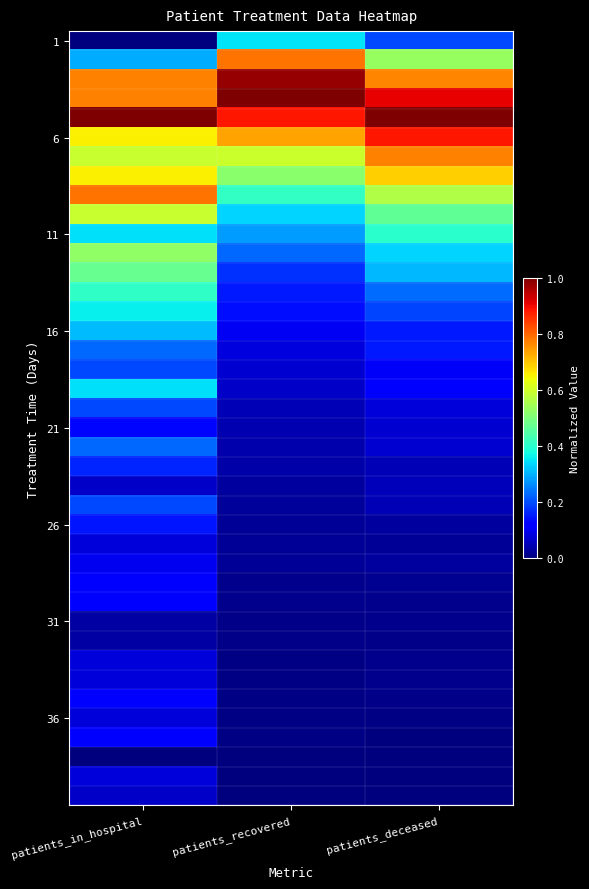

How many data points does each series have?

3